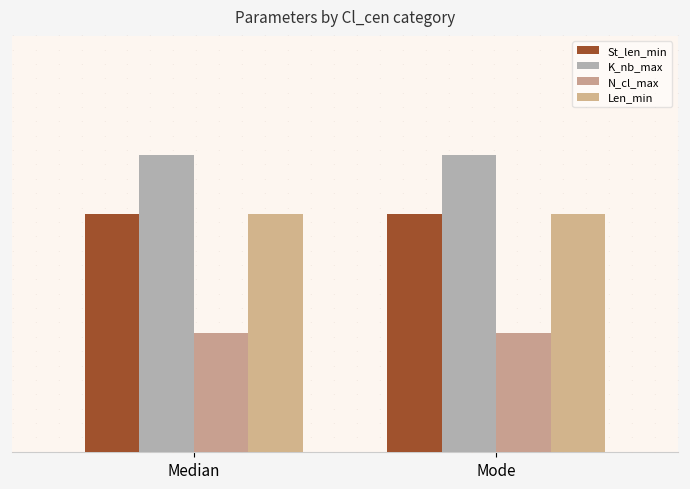

What are all the series names shown in the legend?

St_len_min, K_nb_max, N_cl_max, Len_min